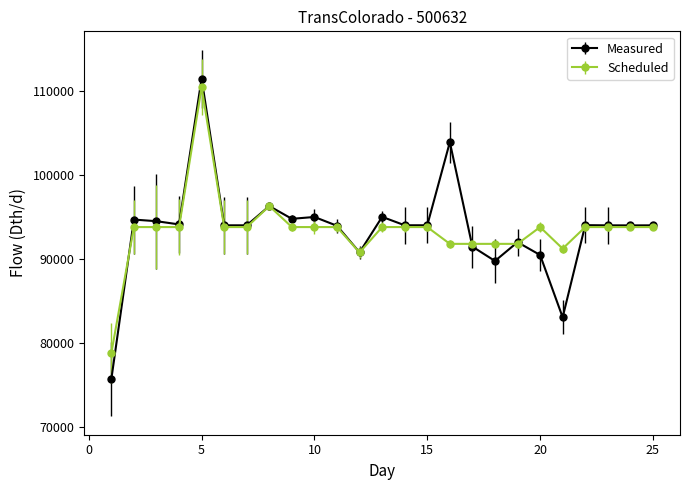

List the series in order of their peak value, lowest first.

Scheduled, Measured